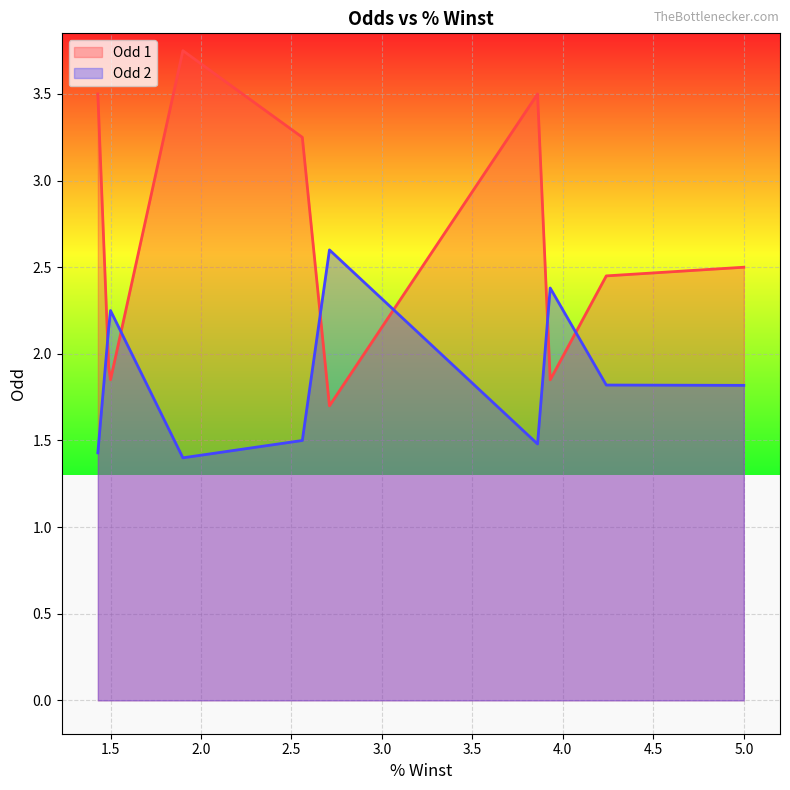

Where does the Odd 2 series first go above 2?

1.5